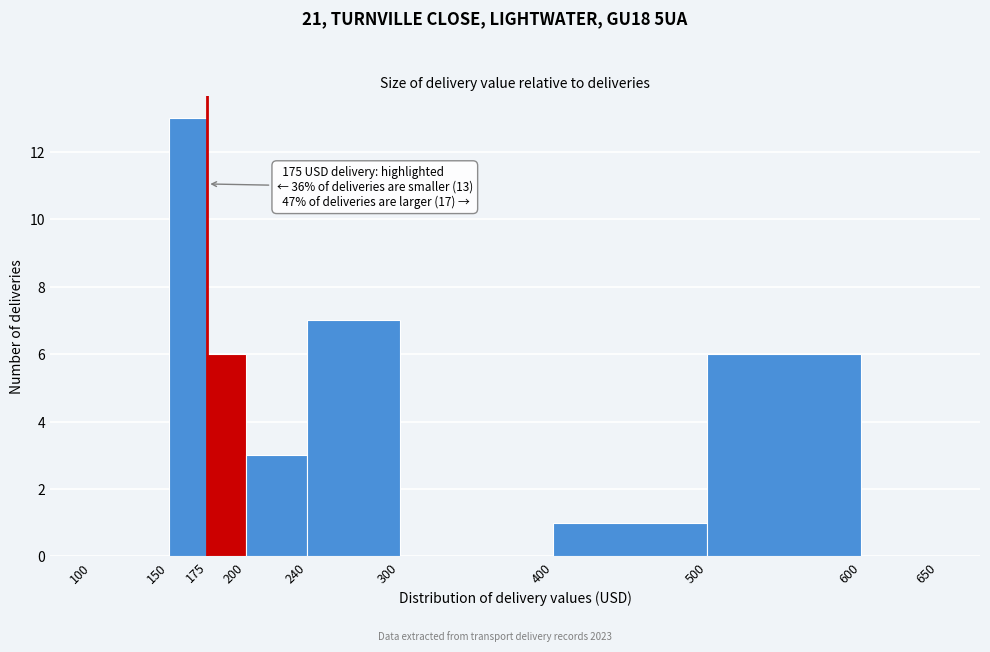

Which range on the x-axis has the tallest bar?

150 to 175